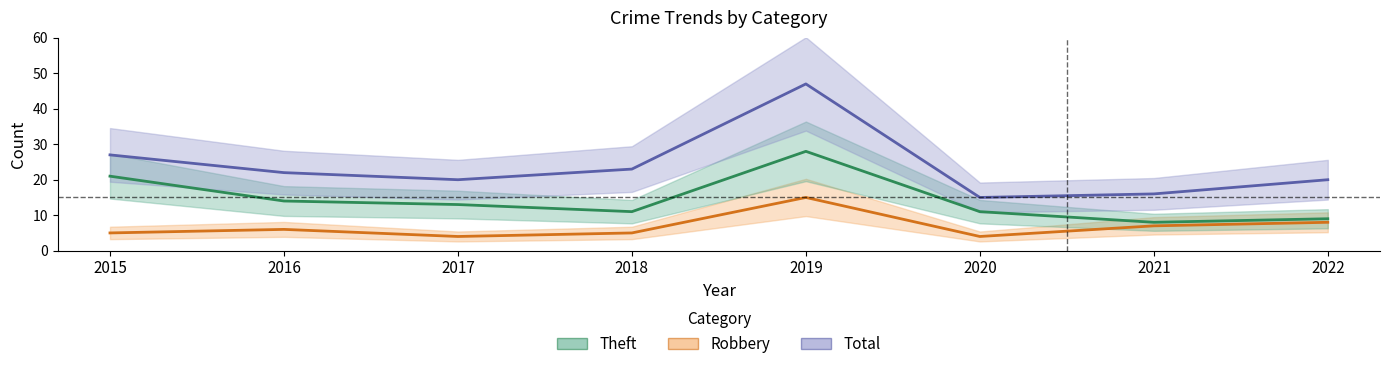

Which series has the widest spread of values?

Total